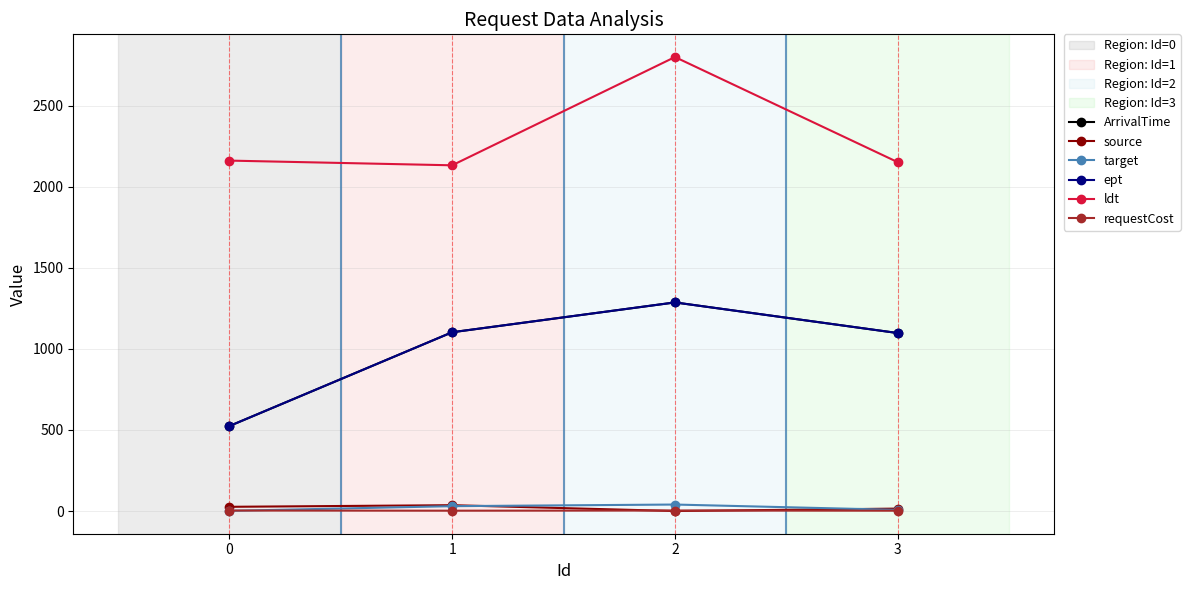

List the labels in order of target value, smallest first.

0, 3, 1, 2